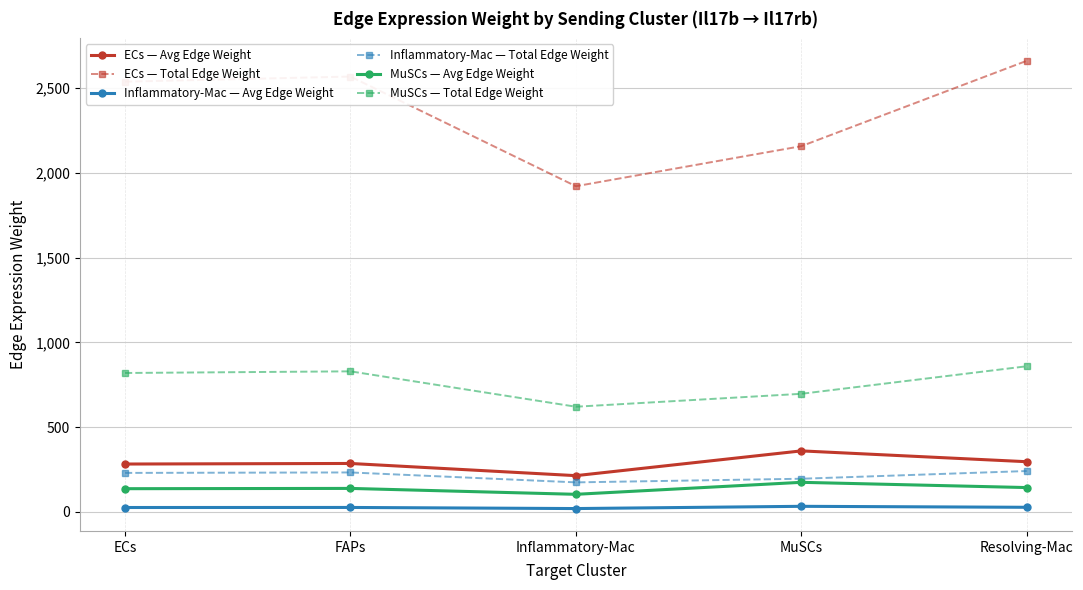

At which label does ECs — Total Edge Weight first exceed 2538?

ECs